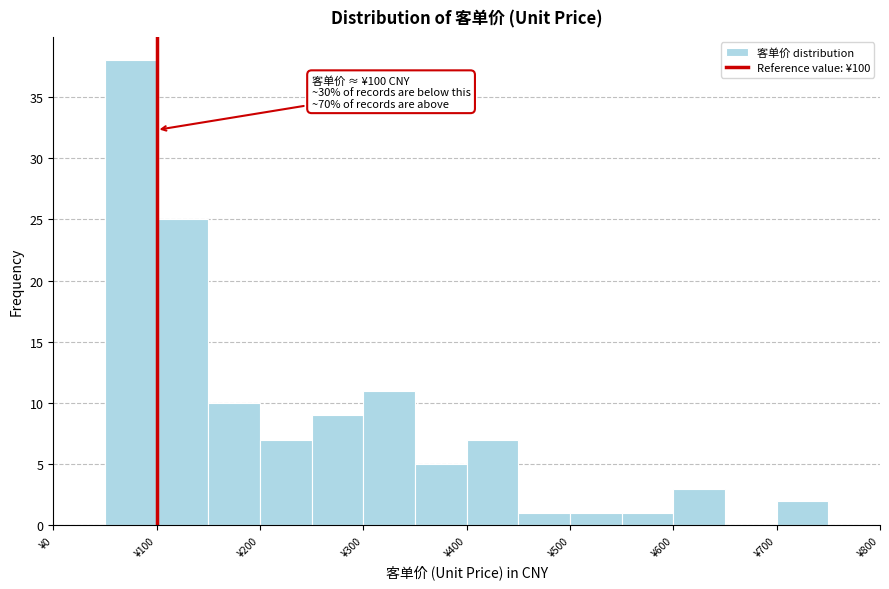

Which range on the x-axis has the tallest bar?

50 to 100